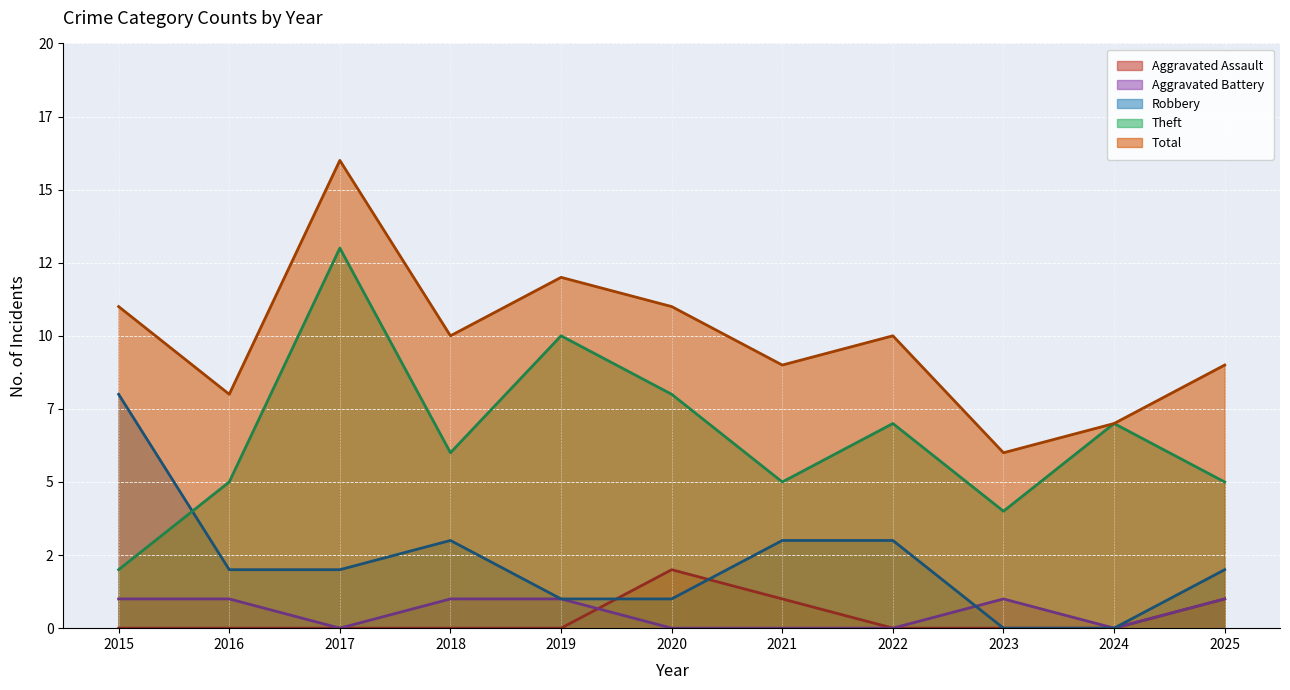

Is it true that Theft (line) equals 2 at 2021?

False